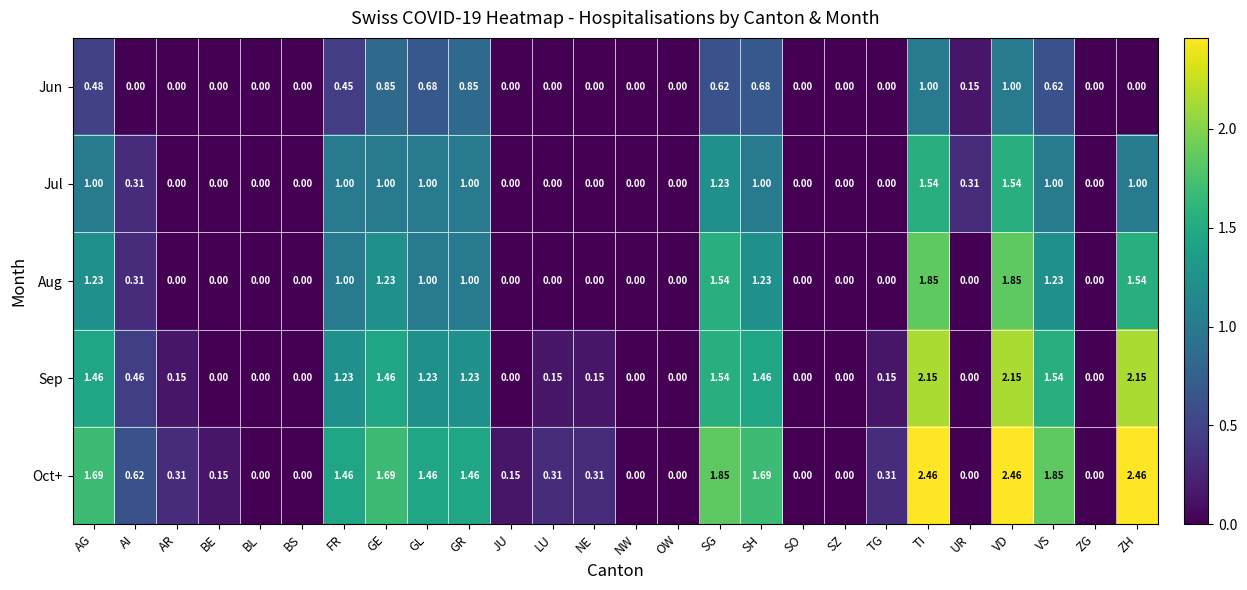

List the series in order of their peak value, highest first.

Oct+, Sep, Aug, Jul, Jun